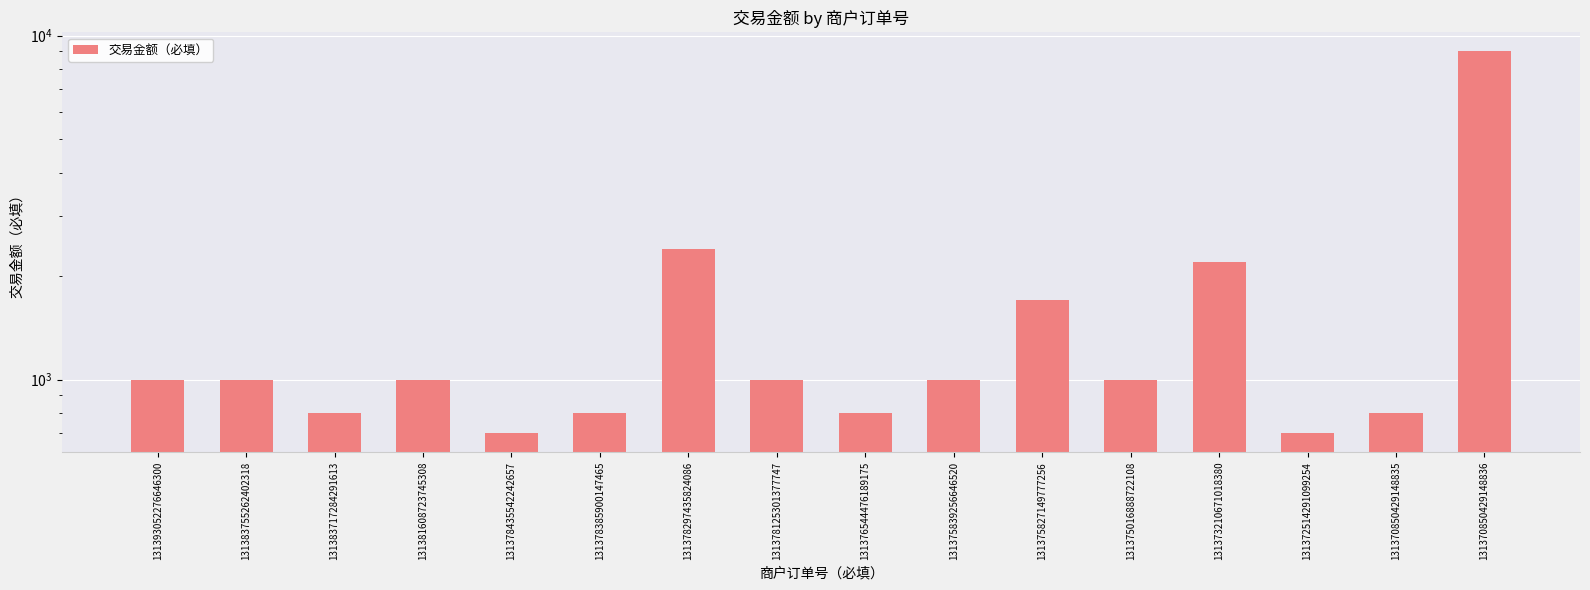

What value does the data have at 131378435542242657, to the nearest 50?

700